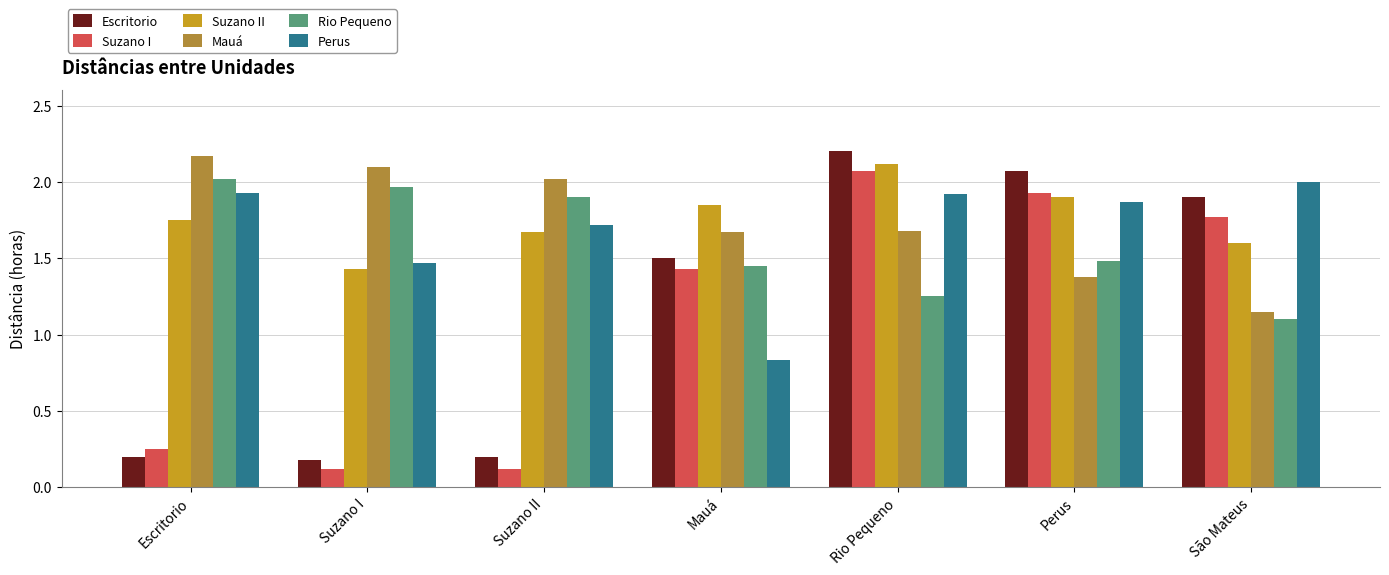

What is the average value of the Rio Pequeno series?

1.6